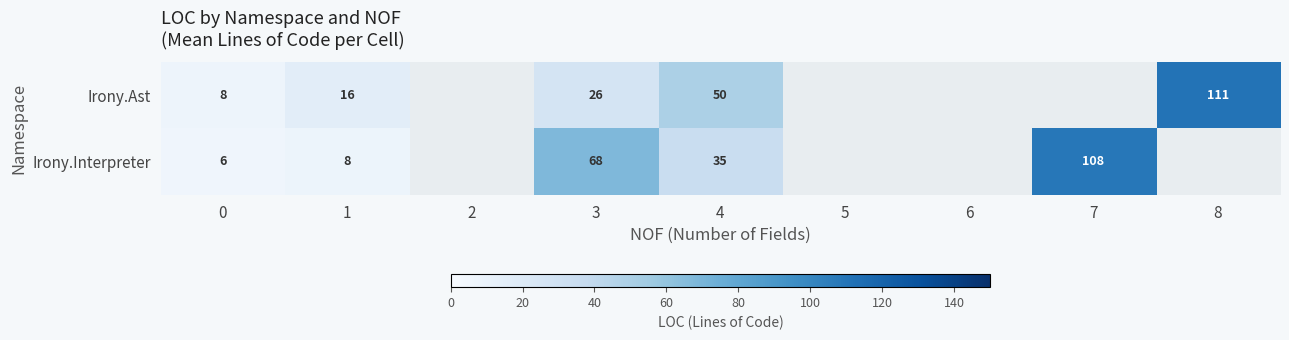

List the series in order of their overall mean, lowest first.

Irony.Ast, Irony.Interpreter